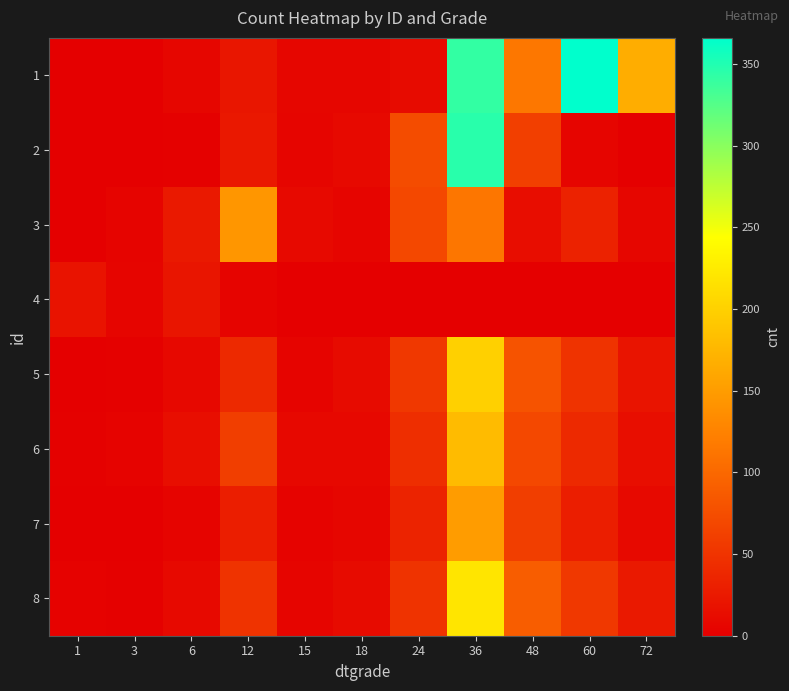

Reading left to right, extract all data points from this chart.

1: 1=0	3=1	6=7	12=22	15=7	18=7	24=11	36=341	48=115	60=366	72=166
2: 1=1	3=0	6=2	12=24	15=6	18=10	24=73	36=346	48=61	60=6	72=0
3: 1=1	3=5	6=25	12=144	15=10	18=6	24=70	36=113	48=13	60=33	72=7
4: 1=19	3=6	6=21	12=5	15=0	18=0	24=0	36=0	48=0	60=0	72=0
5: 1=0	3=2	6=8	12=40	15=5	18=12	24=55	36=200	48=80	60=50	72=20
6: 1=2	3=4	6=15	12=60	15=8	18=9	24=45	36=180	48=70	60=40	72=15
7: 1=0	3=1	6=5	12=30	15=4	18=7	24=35	36=150	48=60	60=30	72=10
8: 1=3	3=2	6=10	12=50	15=6	18=11	24=50	36=220	48=90	60=55	72=25